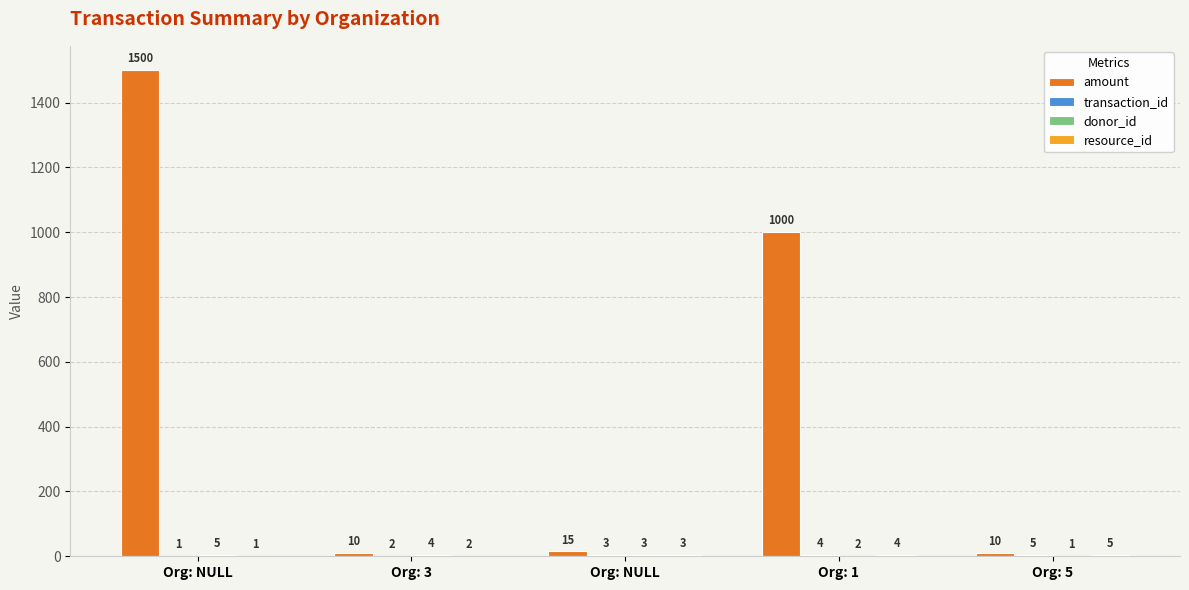

The value of transaction_id at Org: NULL is 1. True or false?

True